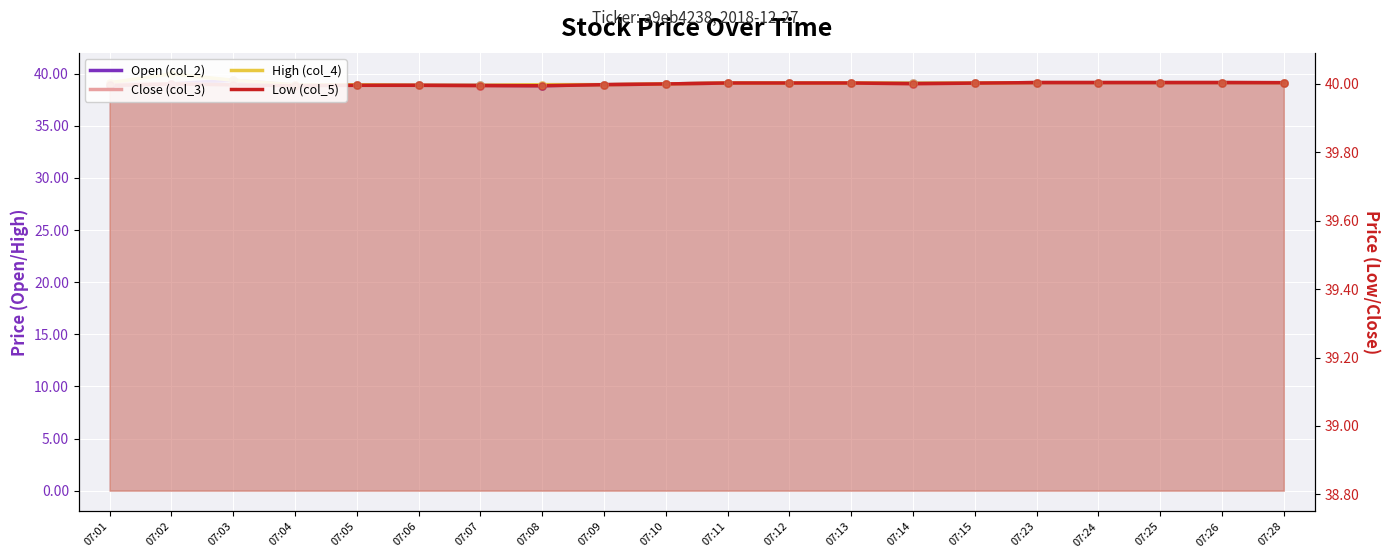

What are all the series names shown in the legend?

Open (col_2), Close (col_3), High (col_4), Low (col_5)